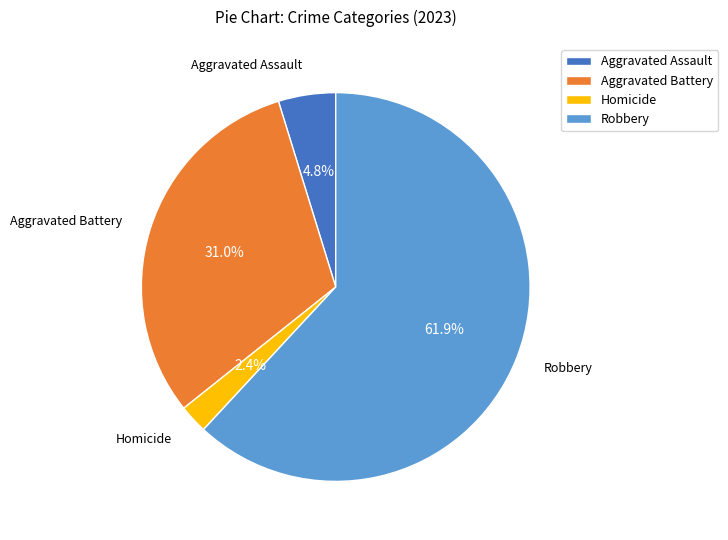

Rank the categories by value from highest to lowest.

Robbery, Aggravated Battery, Aggravated Assault, Homicide